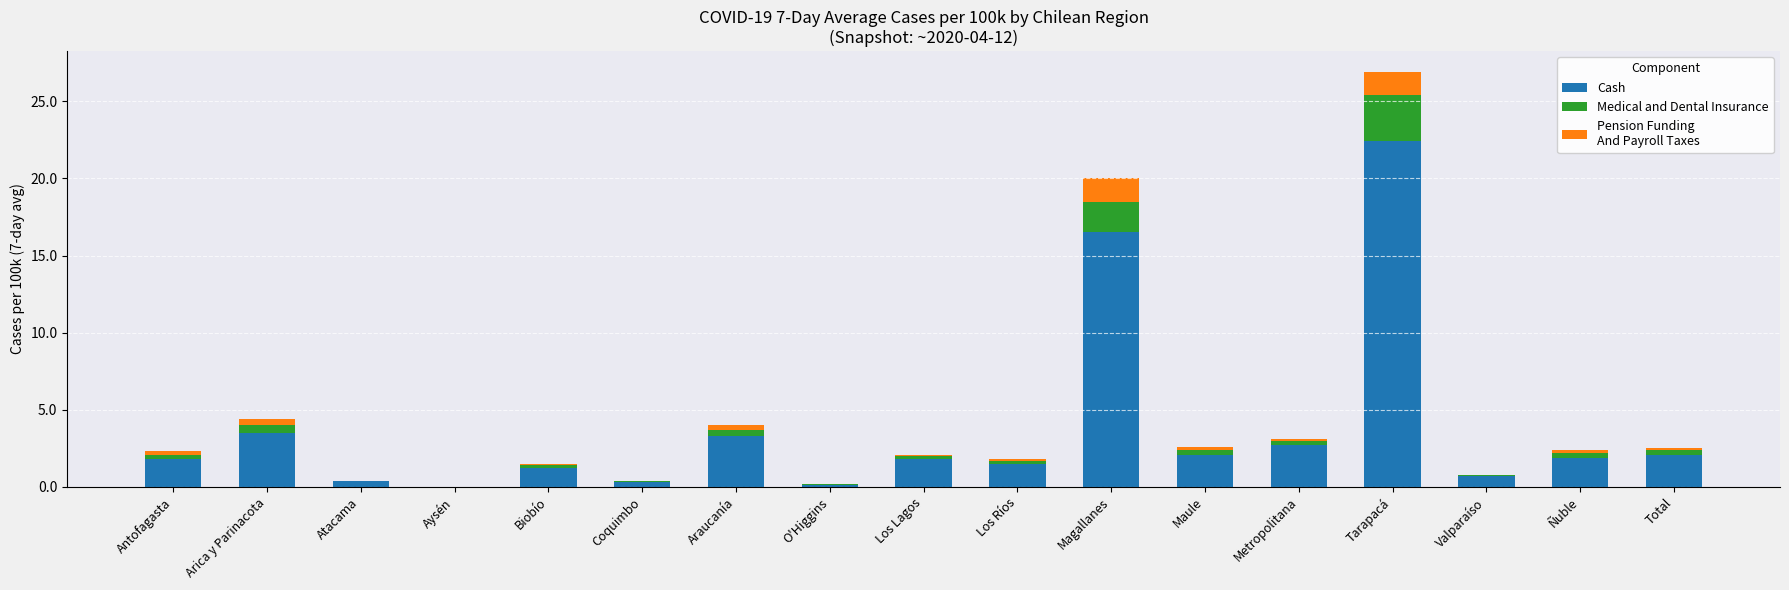

At which category is the sum across all series the highest?

Tarapacá